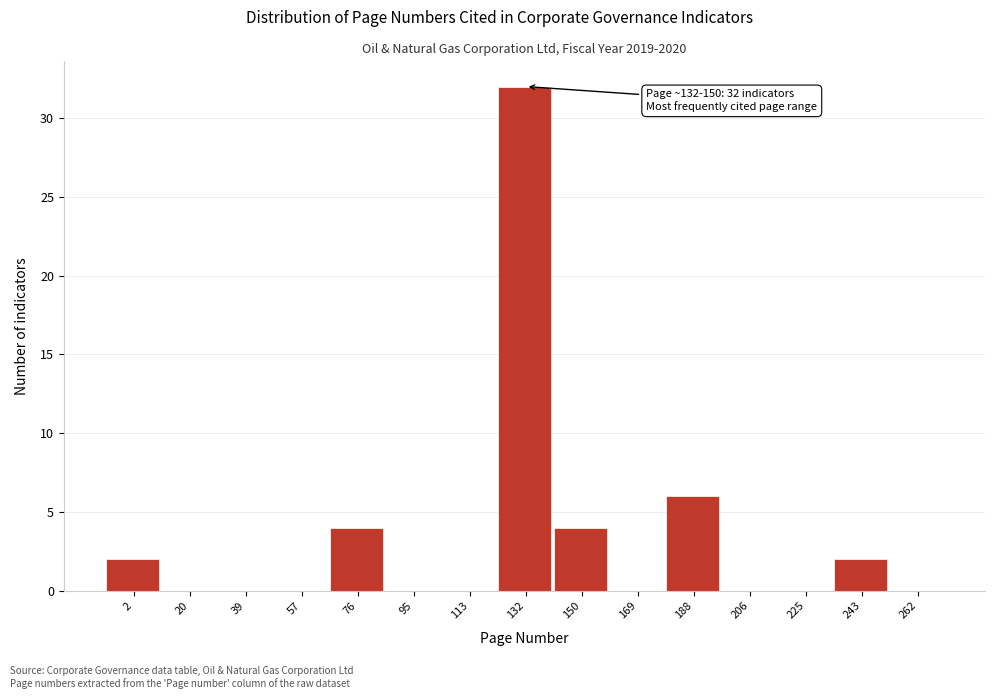

Reading left to right, extract all data points from this chart.

2=2	20=0	39=0	57=0	76=4	95=0	113=0	132=32	150=4	169=0	188=6	206=0	225=0	243=2	262=0